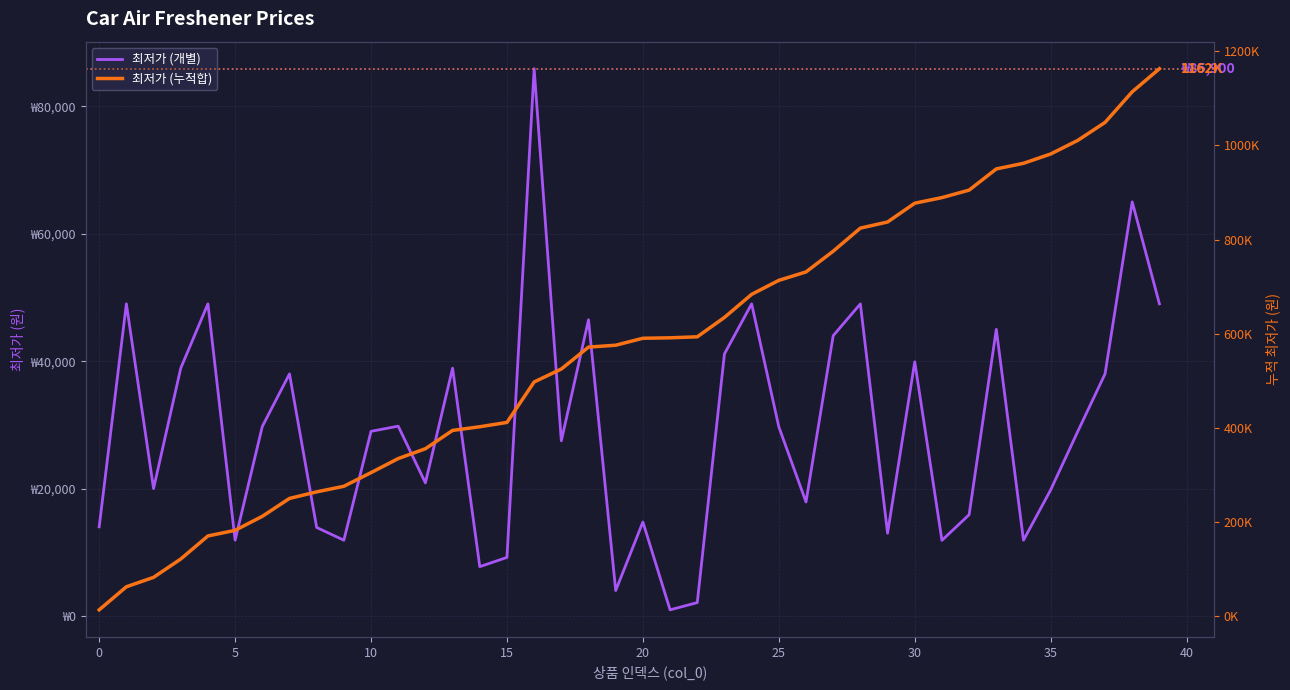

What is the maximum value for 최저가 (누적합)?

1162740